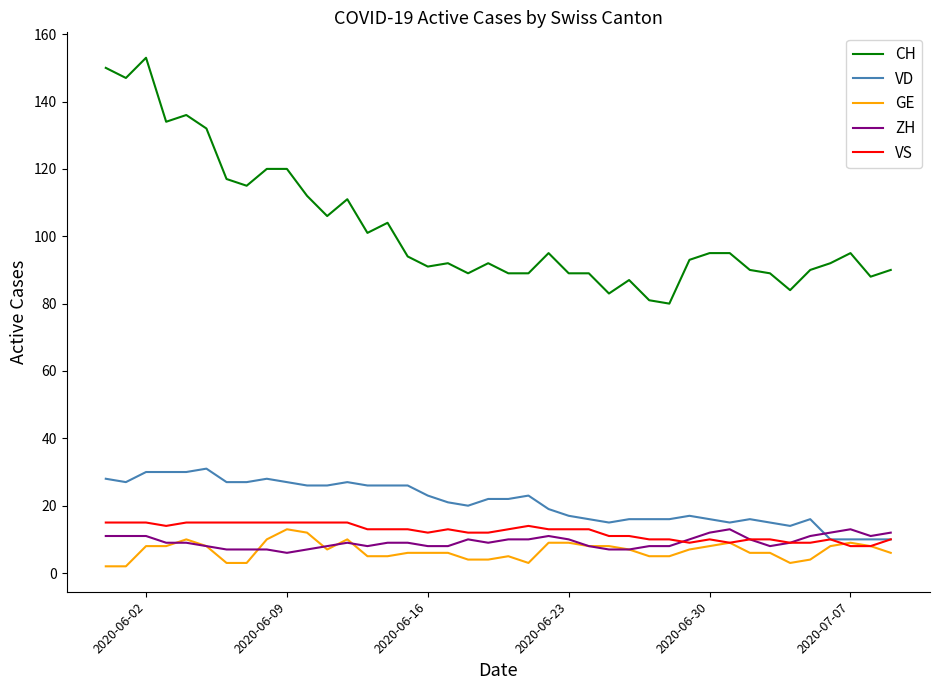

True or false: VS and CH intersect in this chart.

False